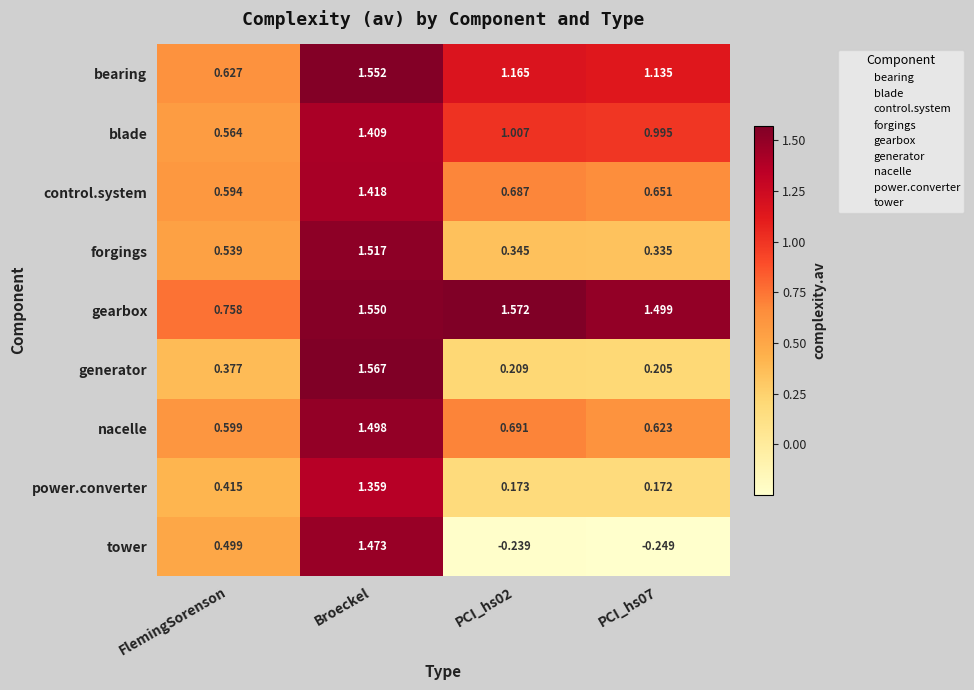

At which category is the sum across all series the highest?

Broeckel